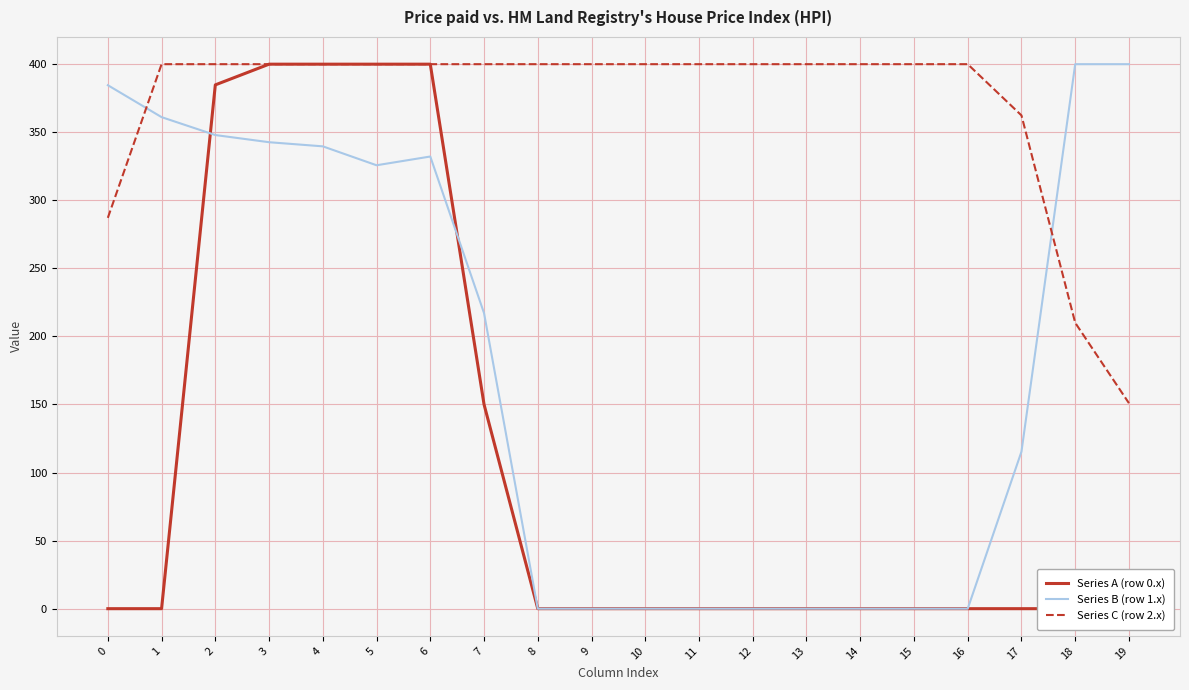

Is the value of Series C (row 2.x) at 14 greater than the value of Series B (row 1.x) at 17?

Yes